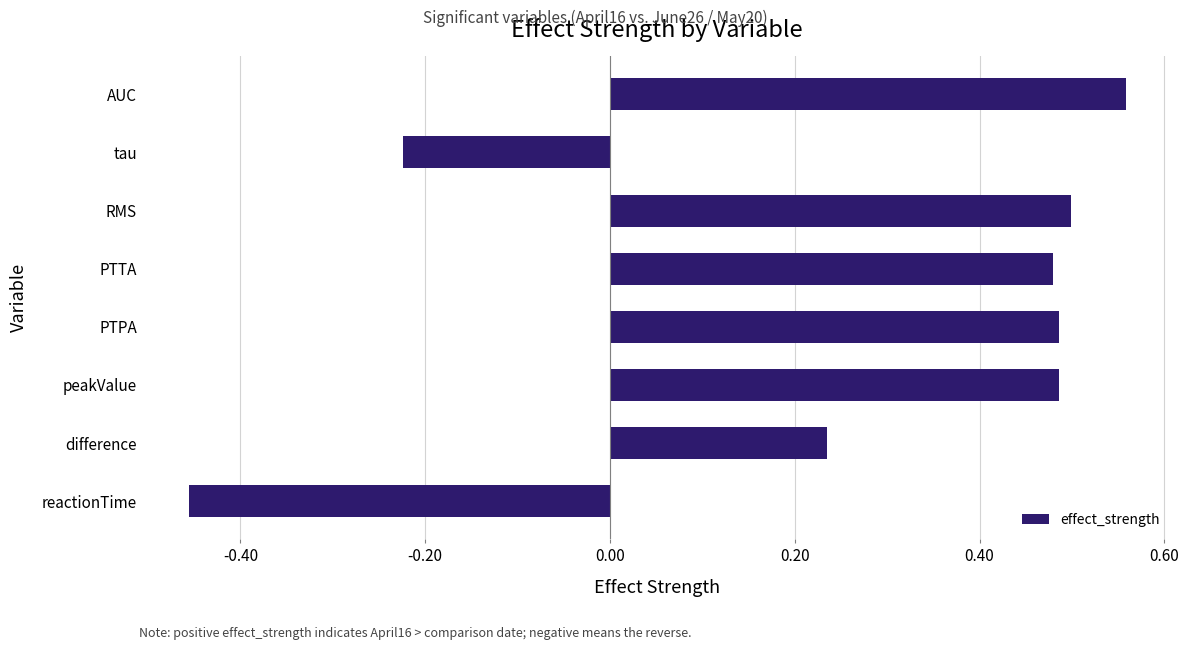

True or false: the data shows 0.5 at PTPA.

True